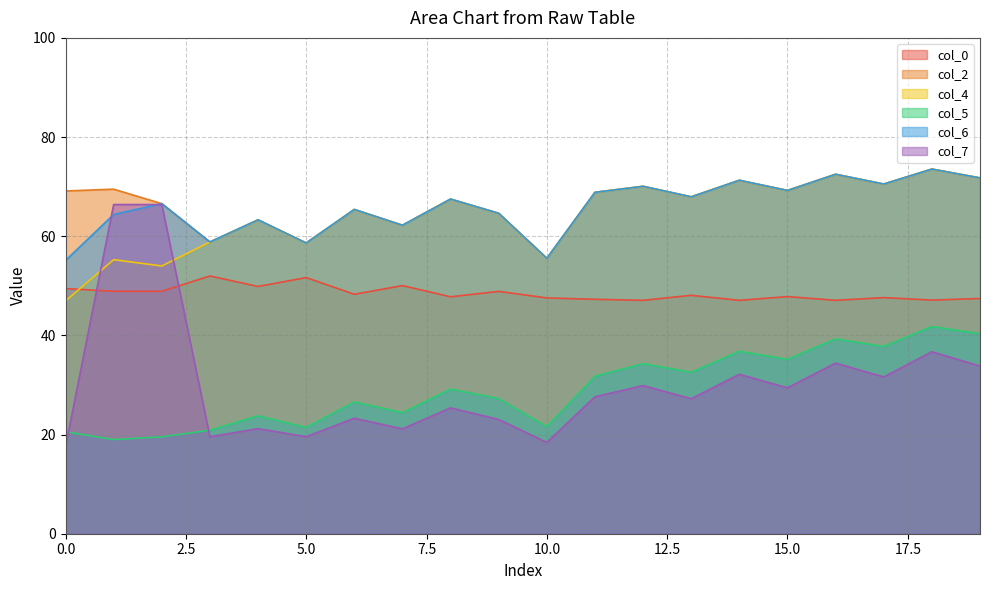

Reading left to right, list all the values displayed in this chart.

col_0: 49.4	48.9	48.9	52.0	49.9	51.7	48.3	50.0	47.8	48.9	47.6	47.3	47.1	48.1	47.1	47.8	47.1	47.6	47.1	47.4
col_2: 69.1	69.5	66.6	58.8	63.3	58.6	65.4	62.2	67.5	64.6	55.5	68.9	70.1	67.9	71.3	69.2	72.5	70.5	73.5	71.8
col_4: 47.0	55.3	54.0	58.8	63.3	58.6	65.4	62.2	67.5	64.6	55.5	68.9	70.1	67.9	71.3	69.2	72.5	70.5	73.5	71.8
col_5: 20.6	19.0	19.5	20.9	23.8	21.4	26.6	24.4	29.2	27.3	21.6	31.8	34.3	32.6	36.8	35.2	39.3	37.8	41.8	40.4
col_6: 55.1	64.4	66.6	58.8	63.3	58.6	65.4	62.2	67.5	64.6	55.5	68.9	70.1	67.9	71.3	69.2	72.5	70.5	73.5	71.8
col_7: 17.5	66.4	66.4	19.6	21.2	19.6	23.3	21.1	25.4	23.0	18.4	27.6	29.9	27.2	32.1	29.4	34.4	31.6	36.7	33.8